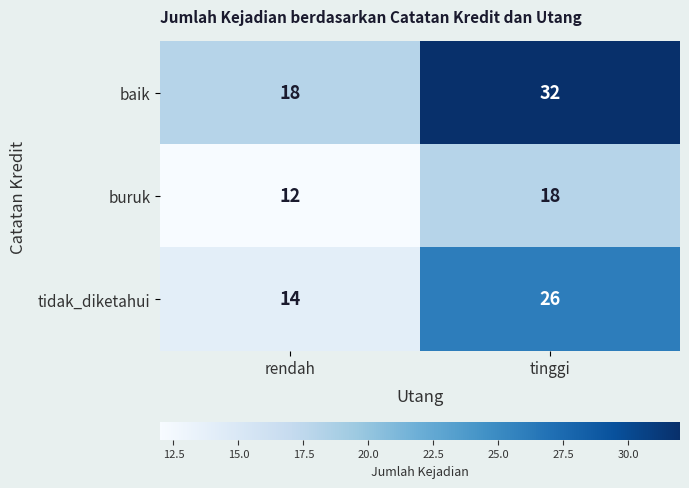

How many distinct data groups are displayed?

3